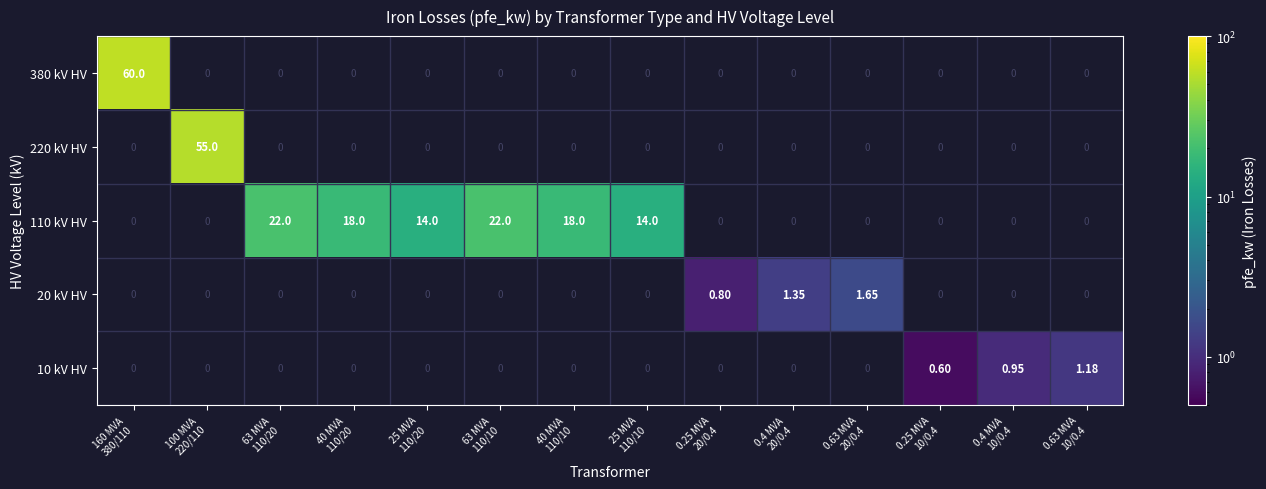

What is the total value across all series at 0.25 MVA
20/0.4?

0.8